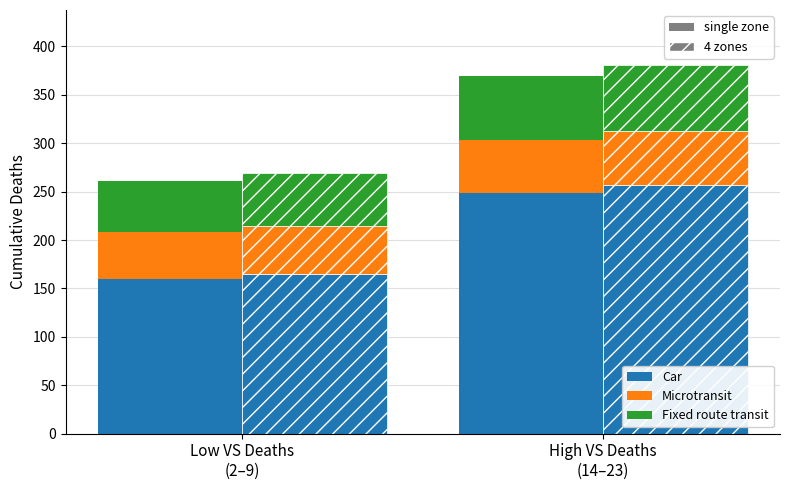

What is the average value of the Fixed route transit series?

59.7